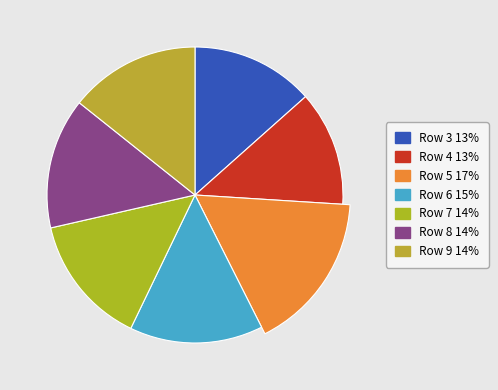

Is Row 9 the majority of the pie?

No